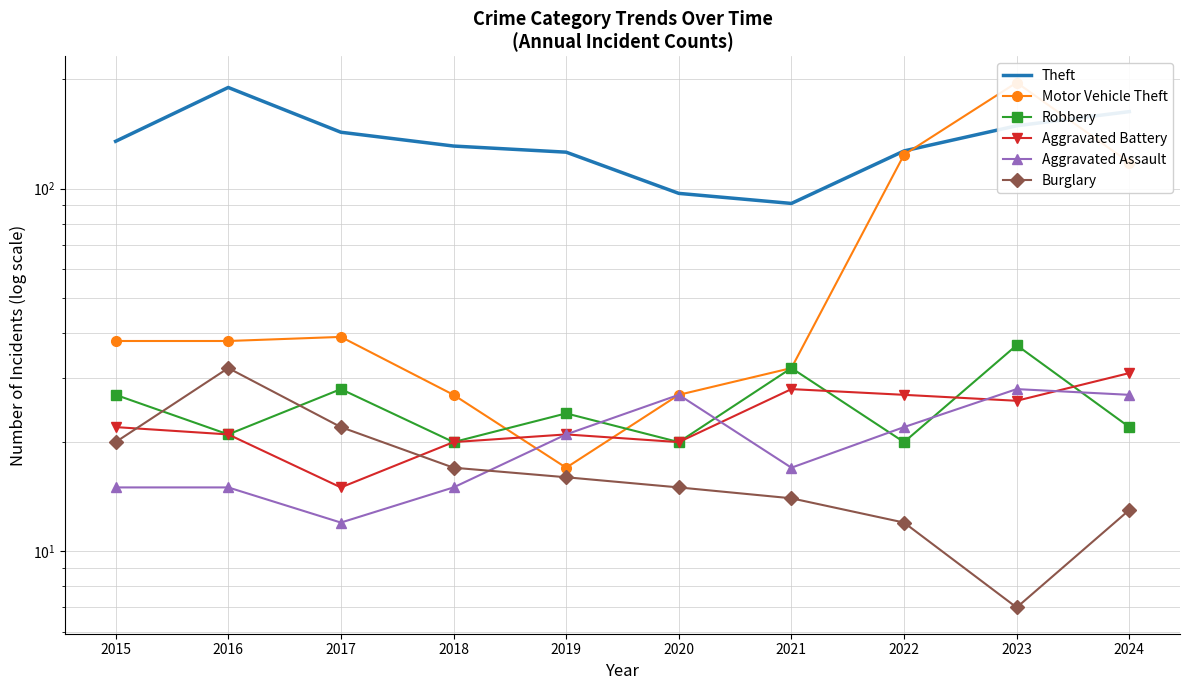

Where is the first local minimum for Aggravated Battery?

2017